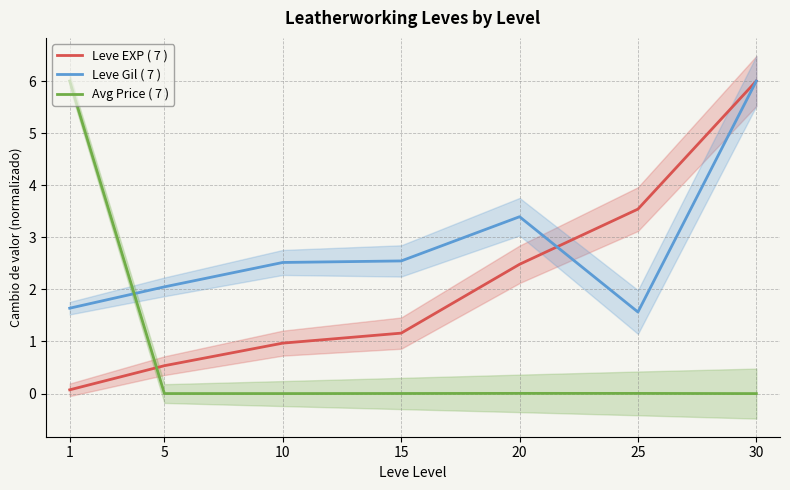

How many data points in Avg Price ( 7 ) are above 0?

6